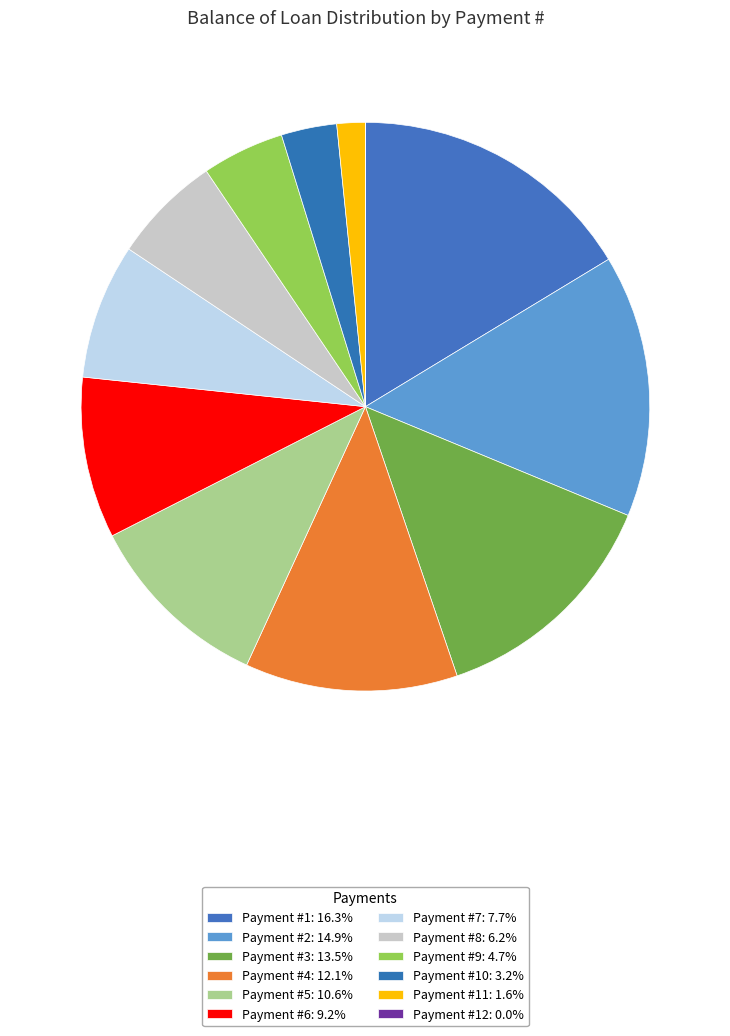

Rank the categories by value from lowest to highest.

12, 11, 10, 9, 8, 7, 6, 5, 4, 3, 2, 1